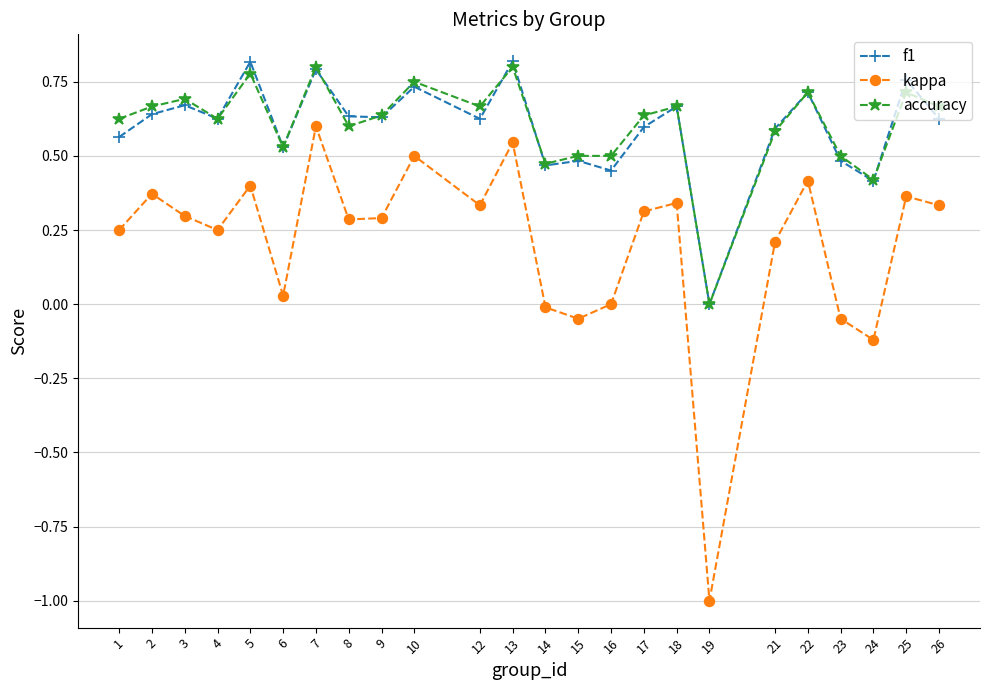

Which series changed the most between 24 and 26?

kappa